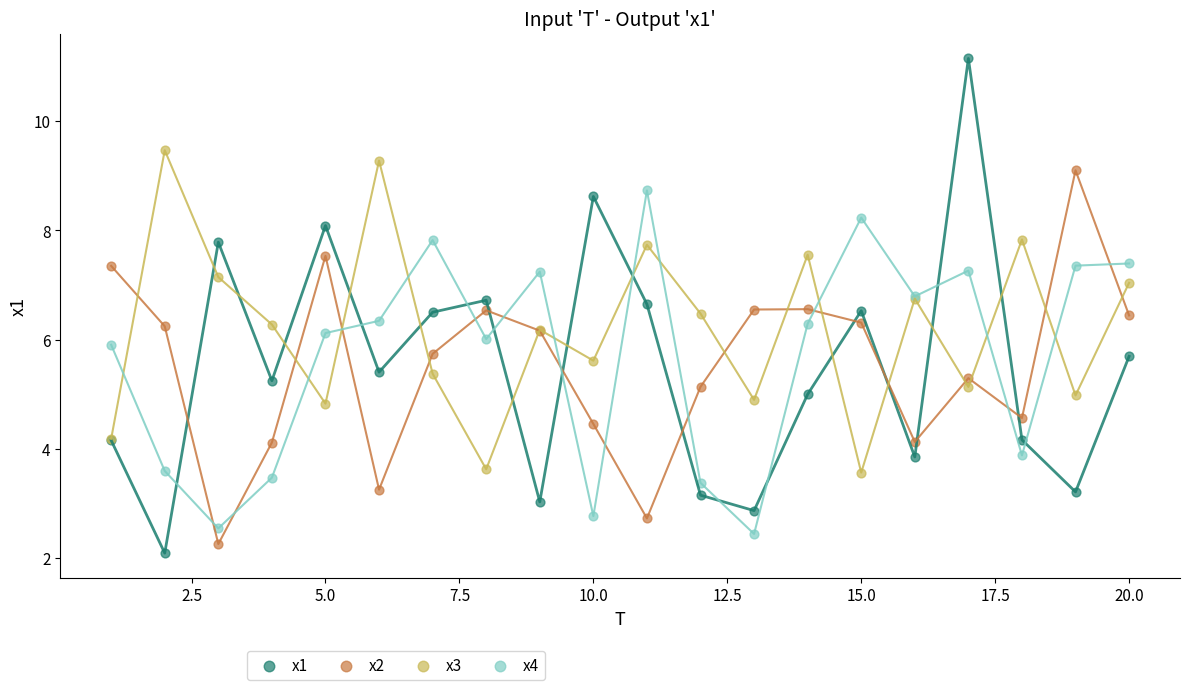

What are all the series names shown in the legend?

x1, x2, x3, x4